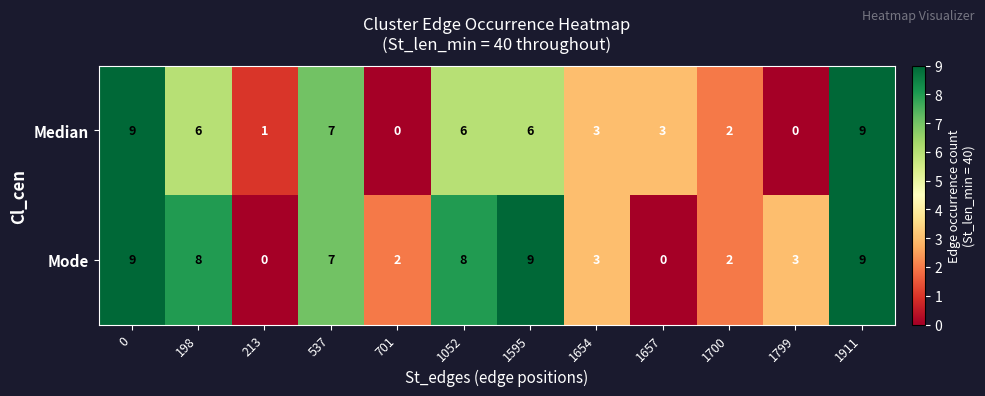

Reading right to left, extract all data points from this chart.

Median: 1911=9	1799=0	1700=2	1657=3	1654=3	1595=6	1052=6	701=0	537=7	213=1	198=6	0=9
Mode: 1911=9	1799=3	1700=2	1657=0	1654=3	1595=9	1052=8	701=2	537=7	213=0	198=8	0=9